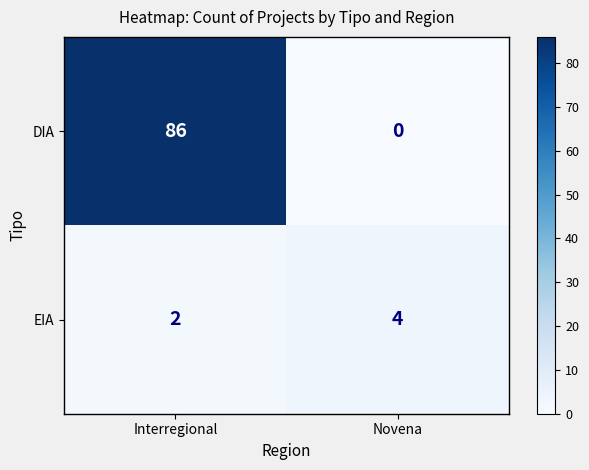

Rank the series at Novena from highest to lowest value.

EIA, DIA